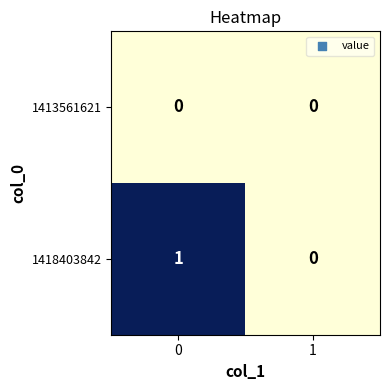

Reading right to left, transcribe all the data shown in this chart.

1413561621: 0	0
1418403842: 0	1